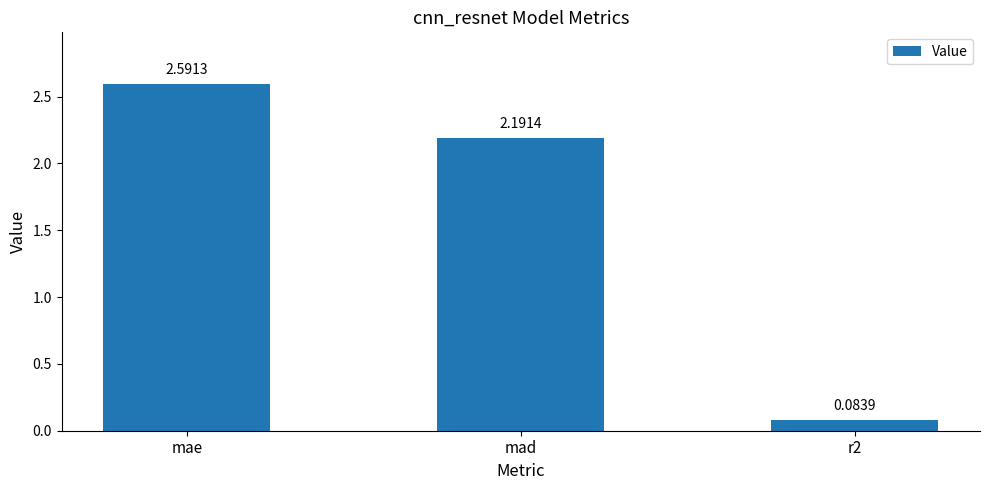

What is the sum of the values at mad and r2?

2.3